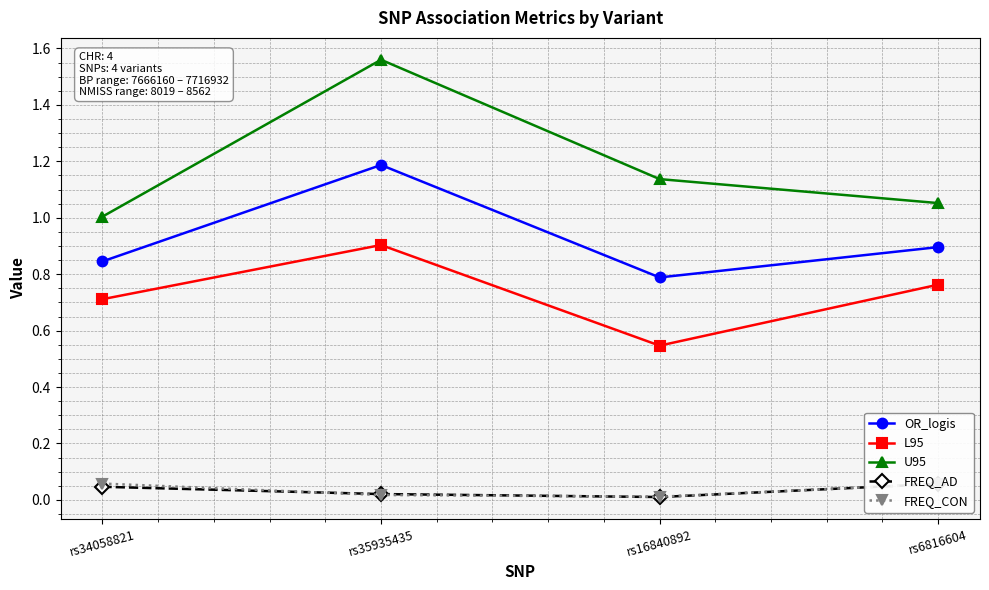

Rank the categories by FREQ_CON value from lowest to highest.

rs16840892, rs35935435, rs6816604, rs34058821